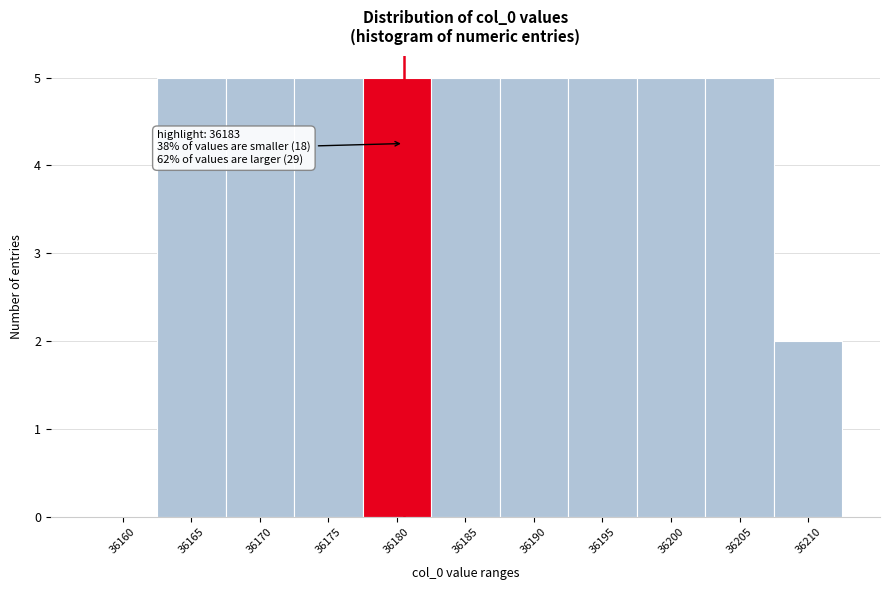

Reading left to right, what are all the values shown in this chart?

36160=0	36165=5	36170=5	36175=5	36180=5	36185=5	36190=5	36195=5	36200=5	36205=5	36210=2